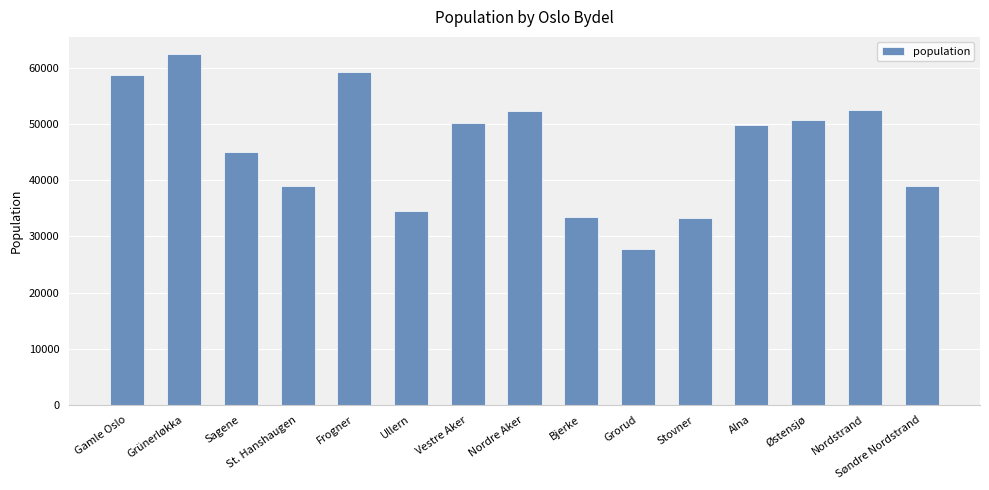

Read the value at Stovner, to the nearest 10.

33320